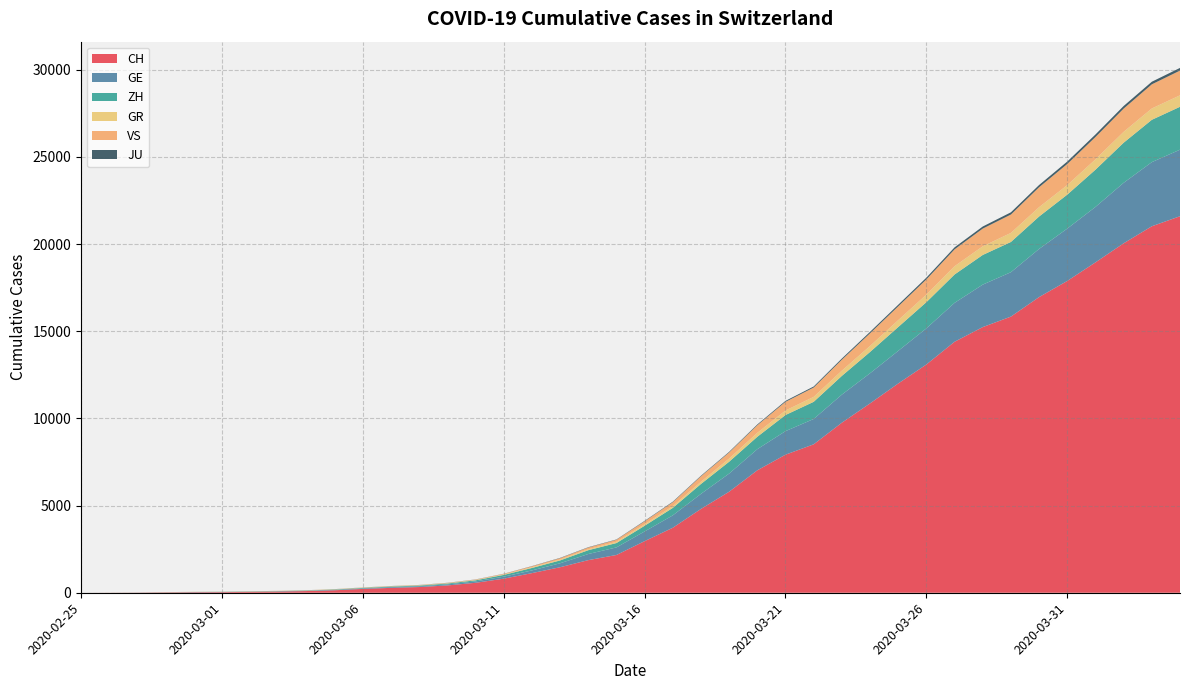

Reading left to right, list all the values displayed in this chart.

CH: 0	4	8	20	30	36	50	69	97	142	219	280	327	419	570	807	1125	1463	1870	2165	2959	3727	4807	5794	7022	7918	8512	9752	10858	12000	13091	14394	15235	15837	16957	17882	18946	20040	21017	21593
GE: 0	1	1	5	9	10	11	14	16	20	30	43	45	60	80	114	155	227	351	435	556	710	863	1041	1212	1350	1453	1611	1729	1870	2073	2231	2436	2547	2761	3003	3180	3469	3678	3816
ZH: 0	0	2	2	6	7	10	13	15	23	29	34	40	49	62	101	140	163	218	250	326	429	568	679	711	925	984	1073	1221	1368	1500	1627	1701	1733	1859	1947	2136	2300	2428	2461
GR: 0	2	2	6	6	6	9	9	12	14	16	17	18	18	22	31	43	53	56	71	84	101	128	182	226	258	284	300	343	393	433	474	495	519	535	547	592	622	649	657
VS: 0	0	0	1	1	2	3	3	4	5	6	7	12	17	22	30	53	76	98	115	172	225	312	349	436	498	535	628	728	793	874	968	1017	1055	1144	1211	1282	1334	1385	1418
JU: 0	0	1	1	1	1	1	2	2	4	4	5	5	7	7	7	12	17	18	19	25	29	32	36	44	54	61	69	82	92	100	114	119	127	128	140	145	149	149	154